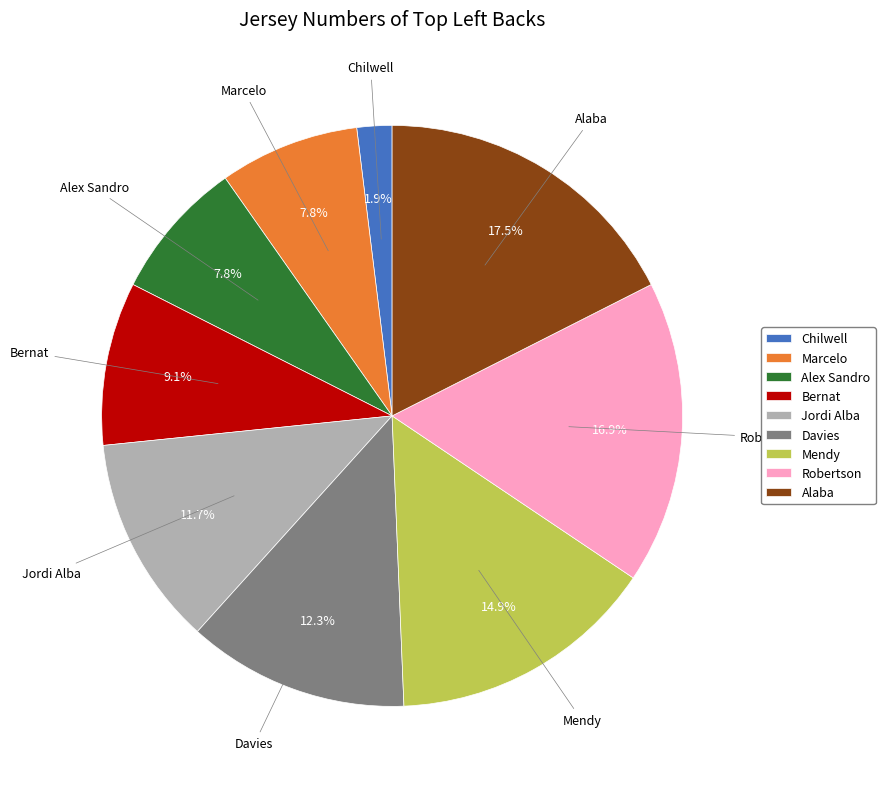

Between Robertson and Alaba, which is larger?

Alaba